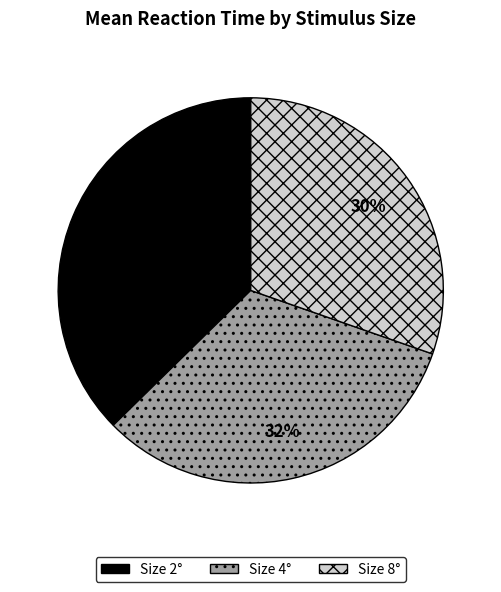

To the nearest percent, what is the difference between the largest and smallest slice percentages?

7%